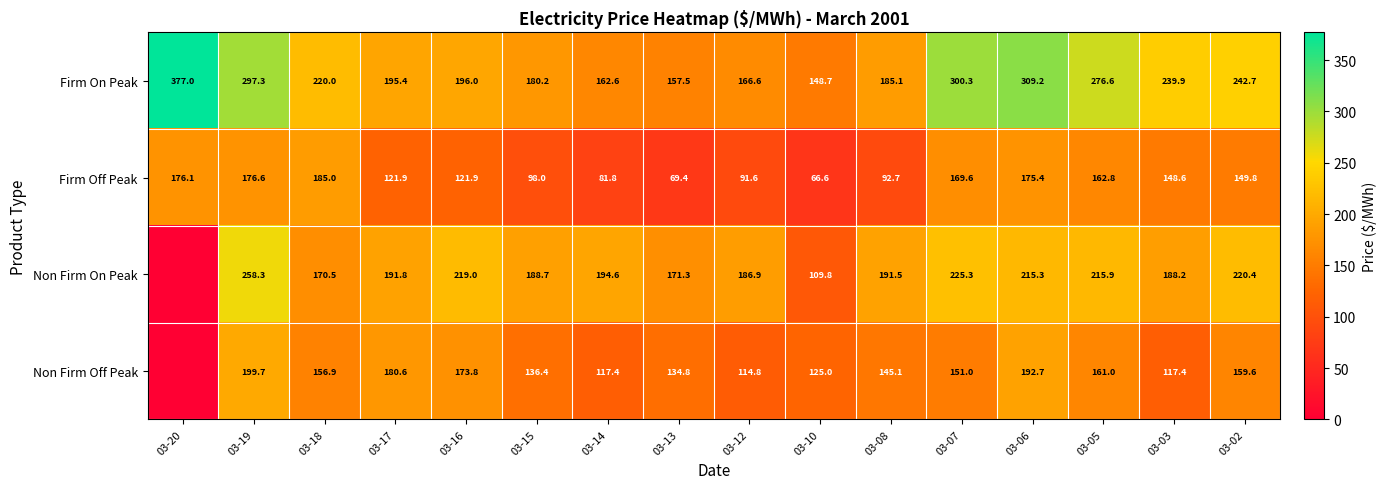

What is the total value across all series at 03-03?

694.1